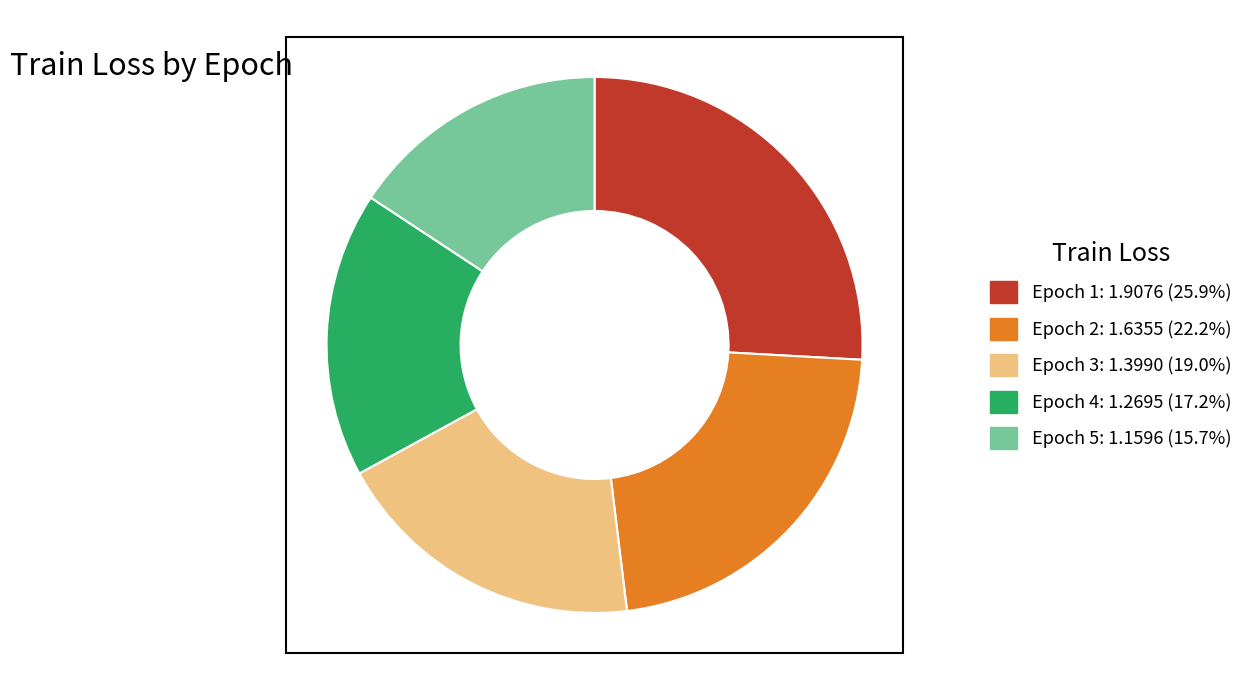

Is it true that Epoch 5 is 27% of the pie?

False